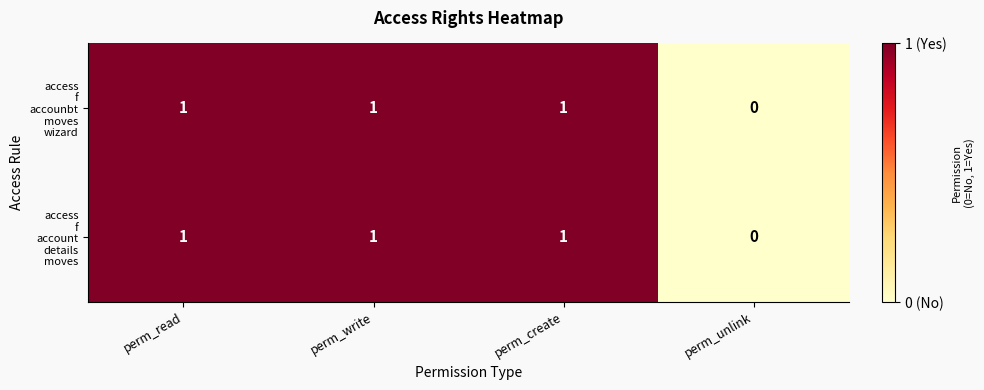

Which label corresponds to the smallest value in the chart?

perm_unlink